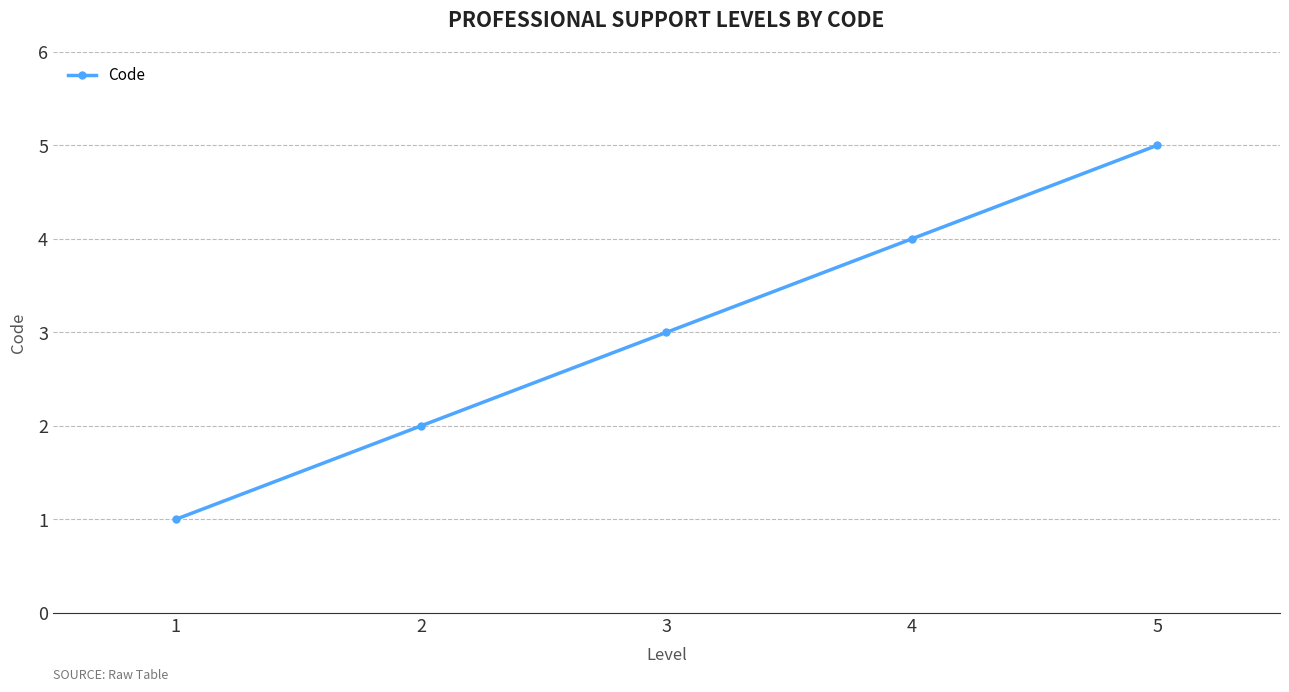

True or false: there are more than 0 points higher than both neighbors.

False